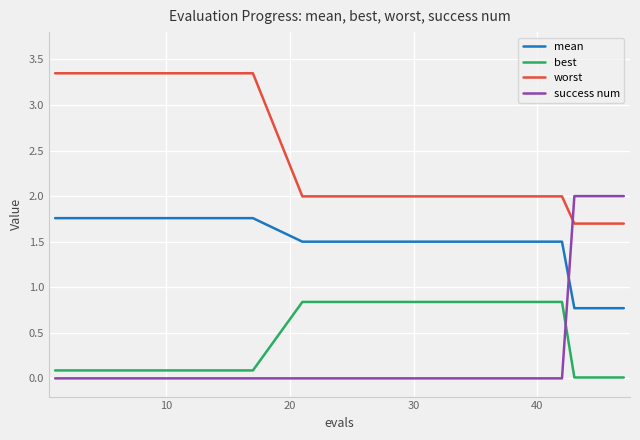

Which series has the largest total across all categories?

worst